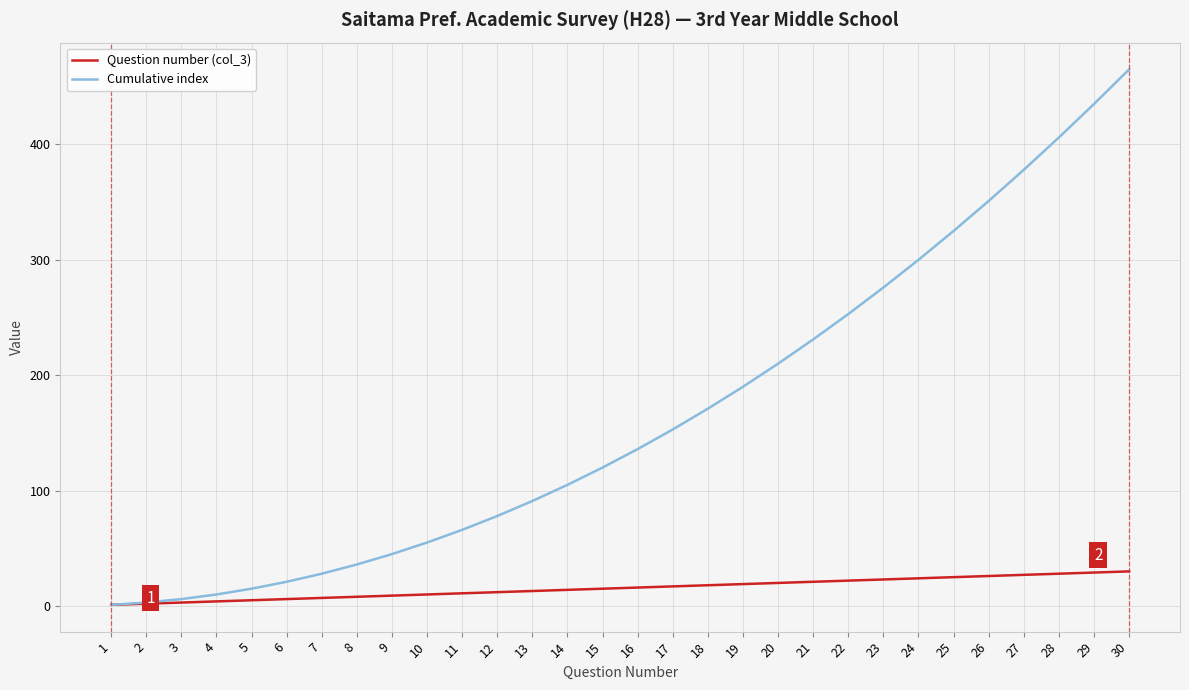

True or false: Cumulative index has more than 2 interior local peaks.

False